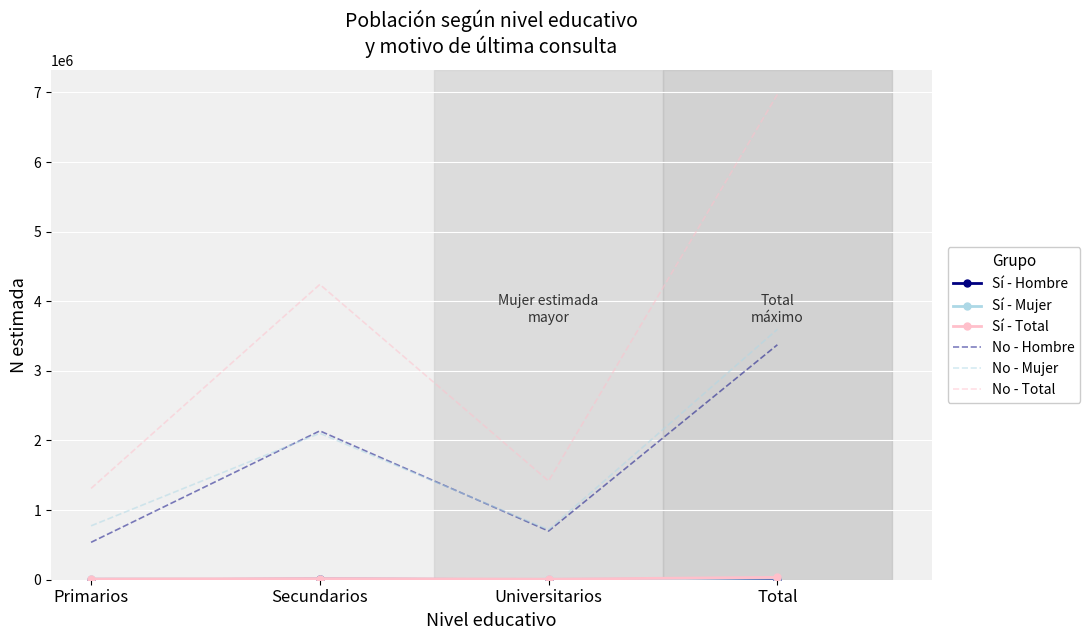

Is it true that No - Total equals 1418337 at Universitarios?

True